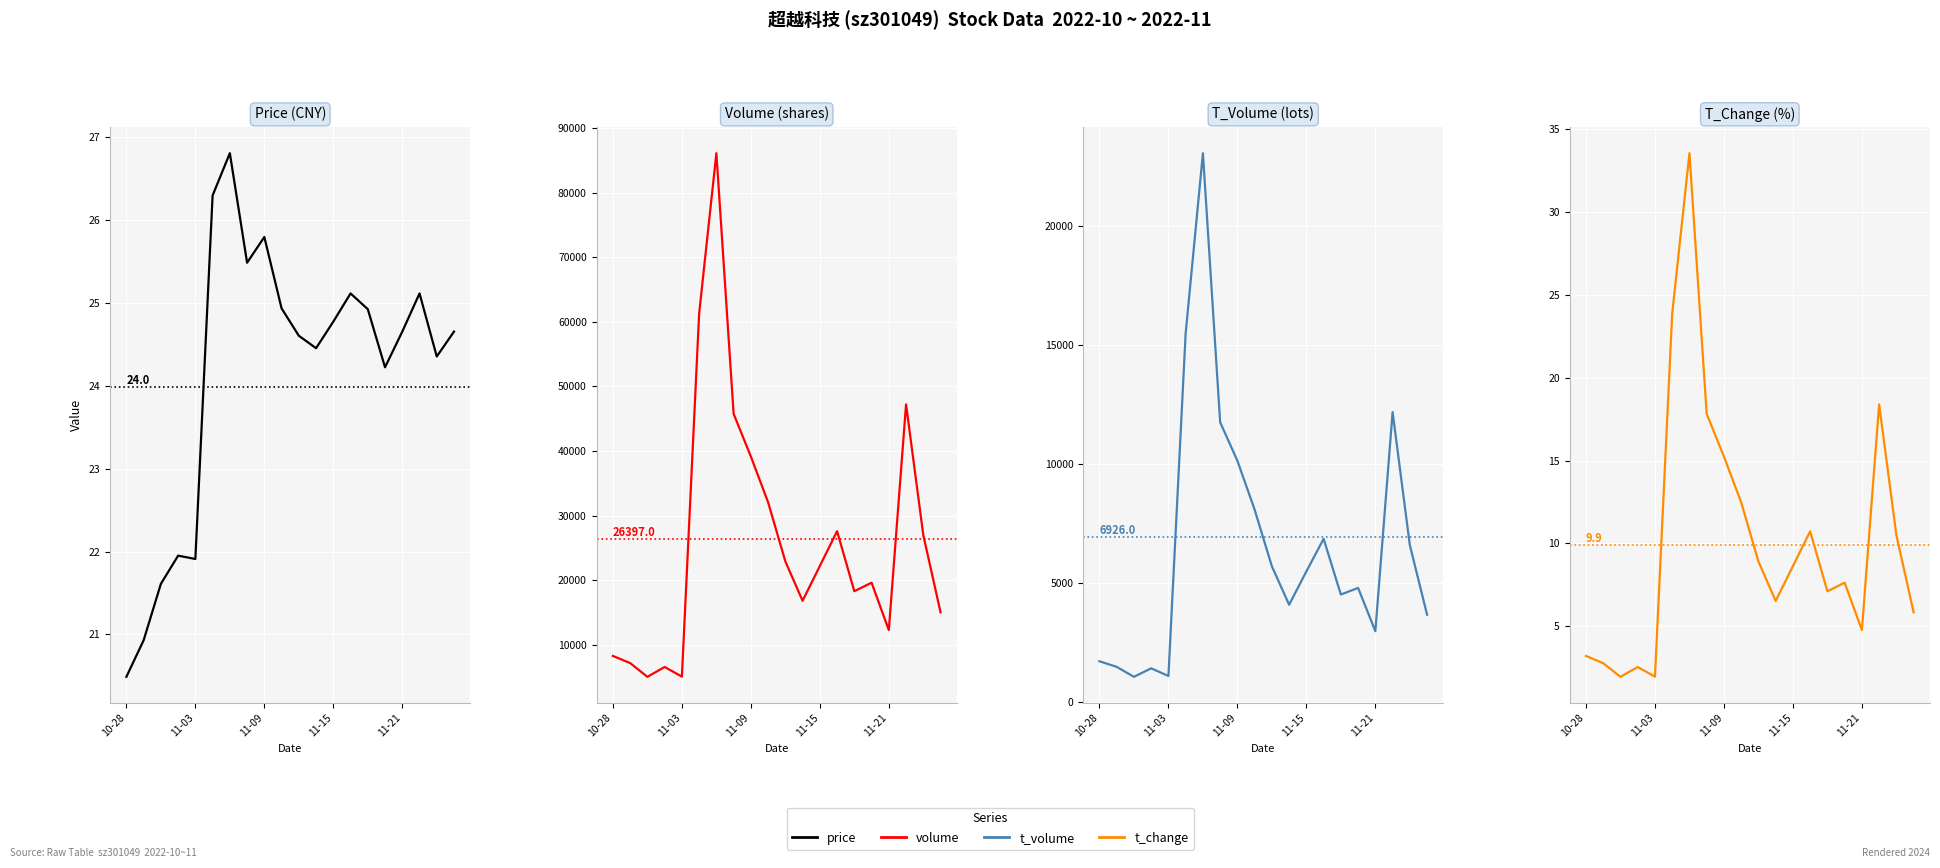

What is the maximum value for T_Change (%)?

33.5